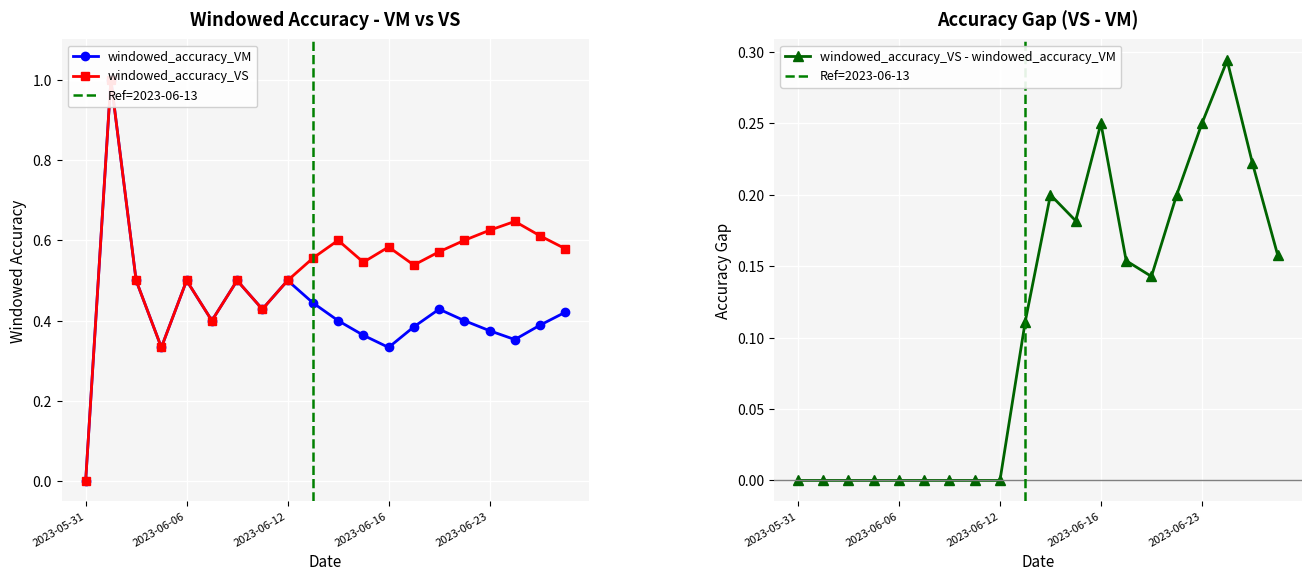

List the series in order of their overall mean, lowest first.

windowed_accuracy_VM, windowed_accuracy_VS